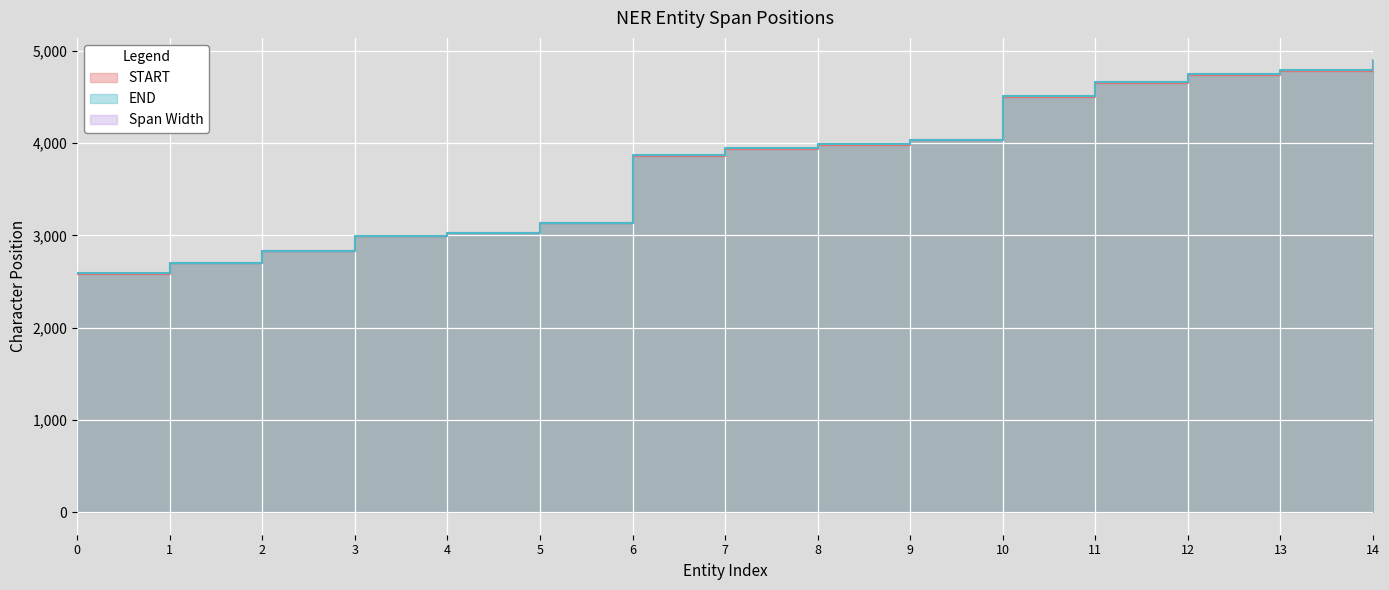

At which label is END closest to 3744?

6